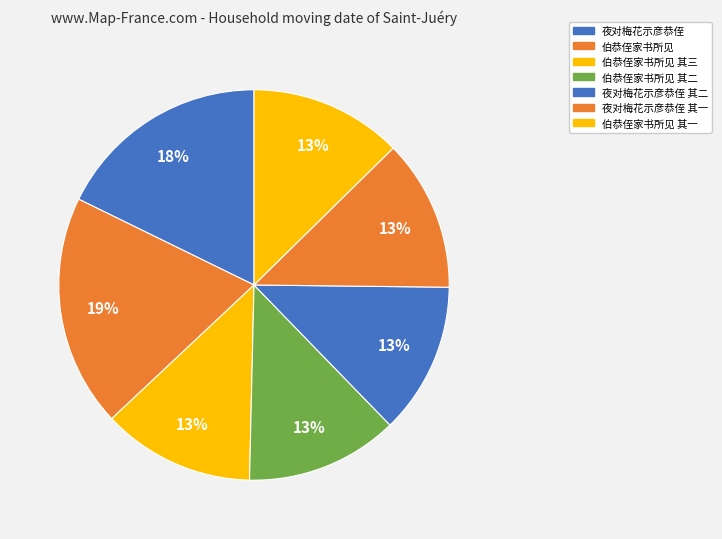

True or false: 夜对梅花示彦恭侄 其一 accounts for 13% of the total.

True